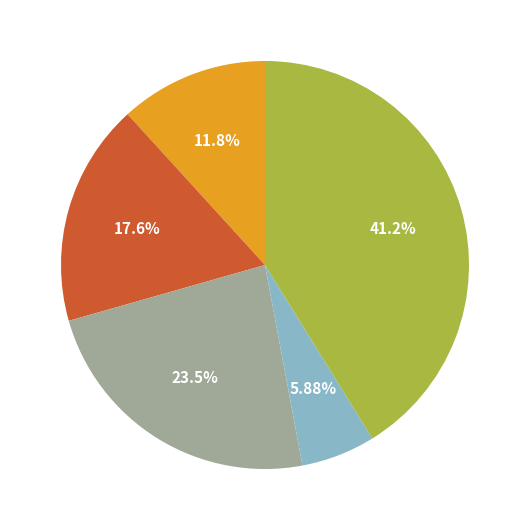

Does any single category account for the majority?

No